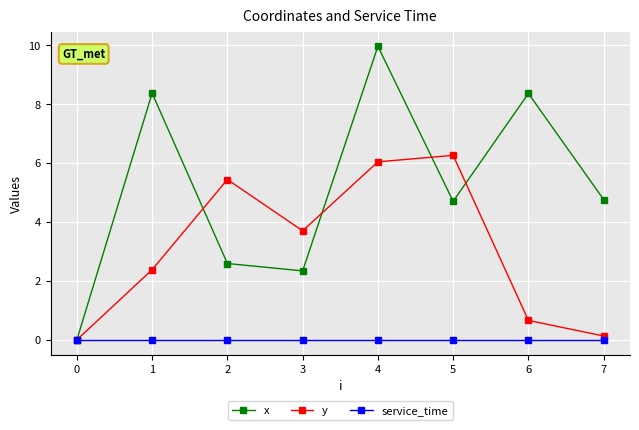

In y, how many points are higher than both neighbors (excluding endpoints)?

2